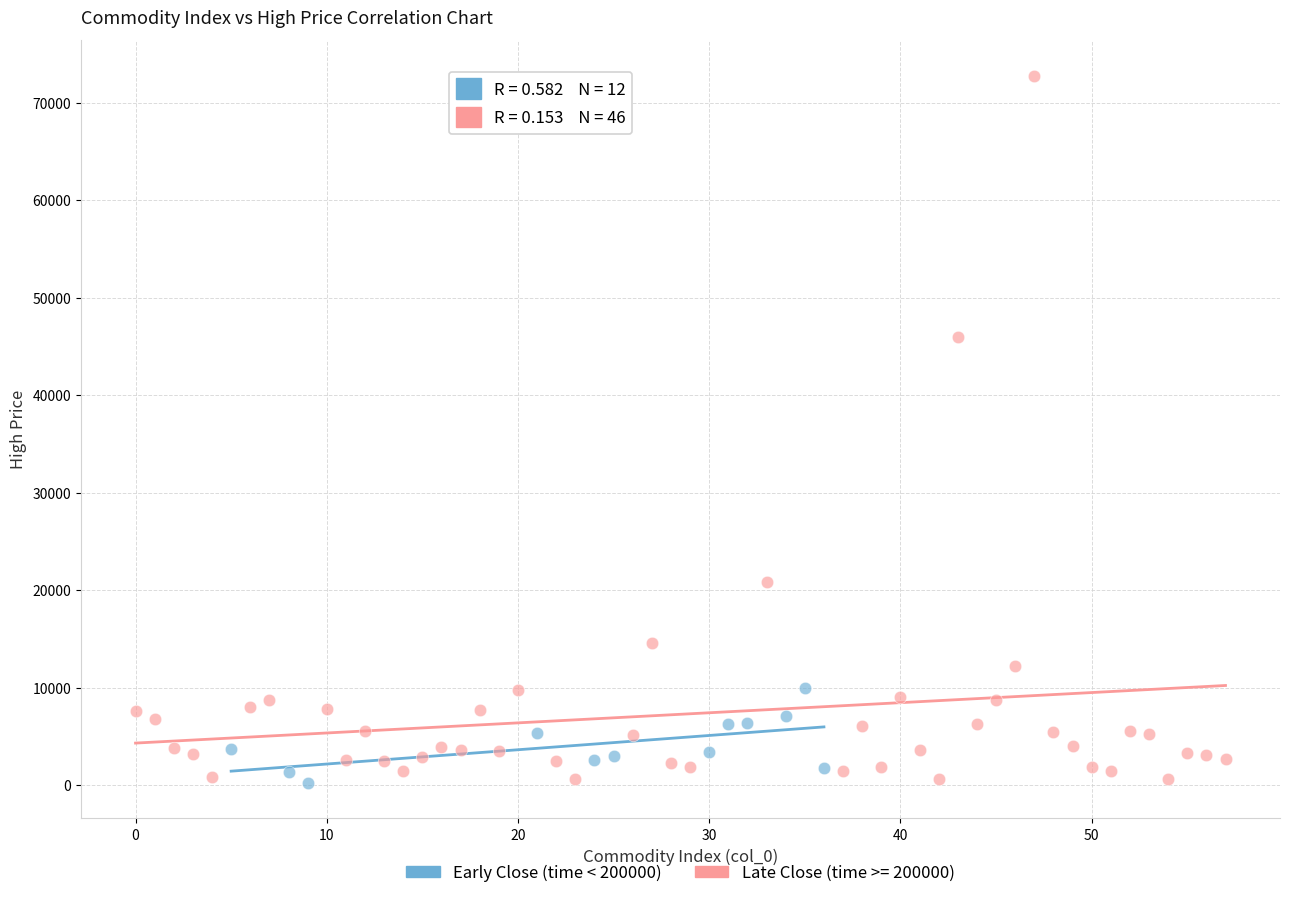

Which series has the widest spread of Y values?

Late Close (time >= 200000)